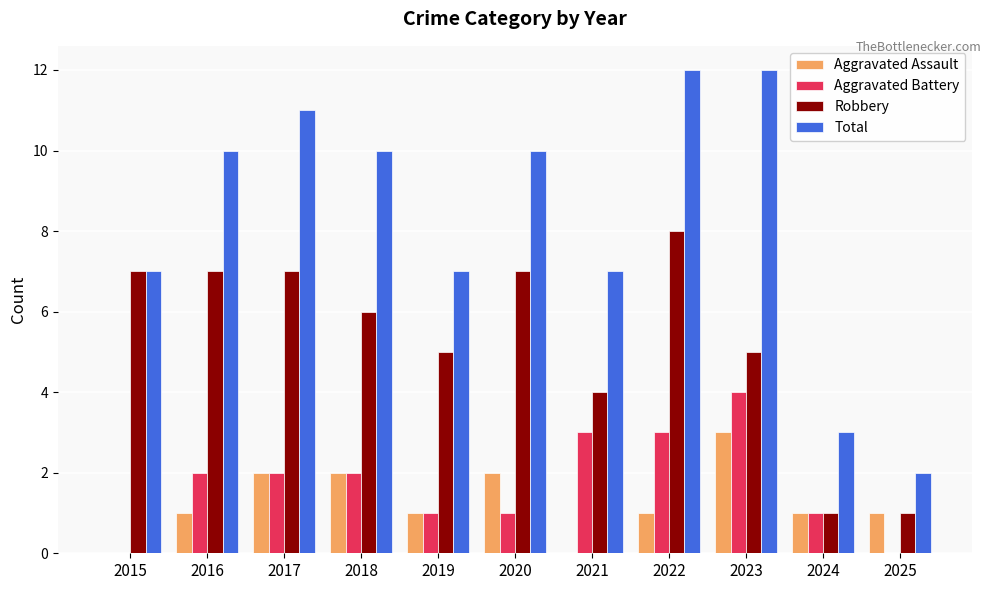

What is the total value across all series at 2023?

24